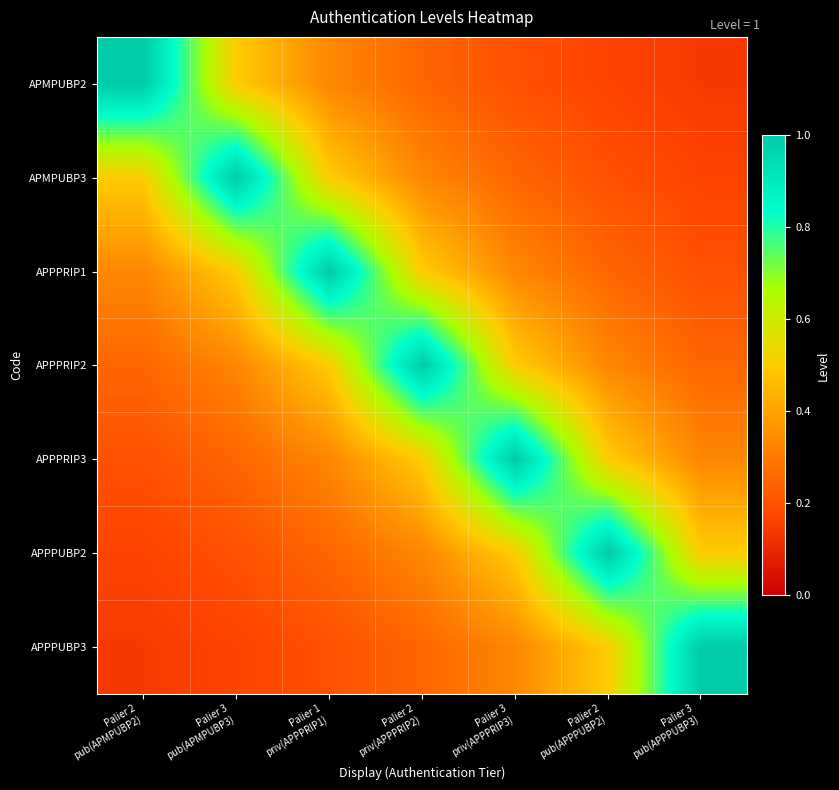

Reading right to left, transcribe all the data shown in this chart.

APMPUBP2: Palier 3
pub(APPPUBP3)=0.1	Palier 2
pub(APPPUBP2)=0.2	Palier 3
priv(APPPRIP3)=0.2	Palier 2
priv(APPPRIP2)=0.2	Palier 1
priv(APPPRIP1)=0.3	Palier 3
pub(APMPUBP3)=0.5	Palier 2
pub(APMPUBP2)=1.0
APMPUBP3: Palier 3
pub(APPPUBP3)=0.2	Palier 2
pub(APPPUBP2)=0.2	Palier 3
priv(APPPRIP3)=0.2	Palier 2
priv(APPPRIP2)=0.3	Palier 1
priv(APPPRIP1)=0.5	Palier 3
pub(APMPUBP3)=1.0	Palier 2
pub(APMPUBP2)=0.5
APPPRIP1: Palier 3
pub(APPPUBP3)=0.2	Palier 2
pub(APPPUBP2)=0.2	Palier 3
priv(APPPRIP3)=0.3	Palier 2
priv(APPPRIP2)=0.5	Palier 1
priv(APPPRIP1)=1.0	Palier 3
pub(APMPUBP3)=0.5	Palier 2
pub(APMPUBP2)=0.3
APPPRIP2: Palier 3
pub(APPPUBP3)=0.2	Palier 2
pub(APPPUBP2)=0.3	Palier 3
priv(APPPRIP3)=0.5	Palier 2
priv(APPPRIP2)=1.0	Palier 1
priv(APPPRIP1)=0.5	Palier 3
pub(APMPUBP3)=0.3	Palier 2
pub(APMPUBP2)=0.2
APPPRIP3: Palier 3
pub(APPPUBP3)=0.3	Palier 2
pub(APPPUBP2)=0.5	Palier 3
priv(APPPRIP3)=1.0	Palier 2
priv(APPPRIP2)=0.5	Palier 1
priv(APPPRIP1)=0.3	Palier 3
pub(APMPUBP3)=0.2	Palier 2
pub(APMPUBP2)=0.2
APPPUBP2: Palier 3
pub(APPPUBP3)=0.5	Palier 2
pub(APPPUBP2)=1.0	Palier 3
priv(APPPRIP3)=0.5	Palier 2
priv(APPPRIP2)=0.3	Palier 1
priv(APPPRIP1)=0.2	Palier 3
pub(APMPUBP3)=0.2	Palier 2
pub(APMPUBP2)=0.2
APPPUBP3: Palier 3
pub(APPPUBP3)=1.0	Palier 2
pub(APPPUBP2)=0.5	Palier 3
priv(APPPRIP3)=0.3	Palier 2
priv(APPPRIP2)=0.2	Palier 1
priv(APPPRIP1)=0.2	Palier 3
pub(APMPUBP3)=0.2	Palier 2
pub(APMPUBP2)=0.1